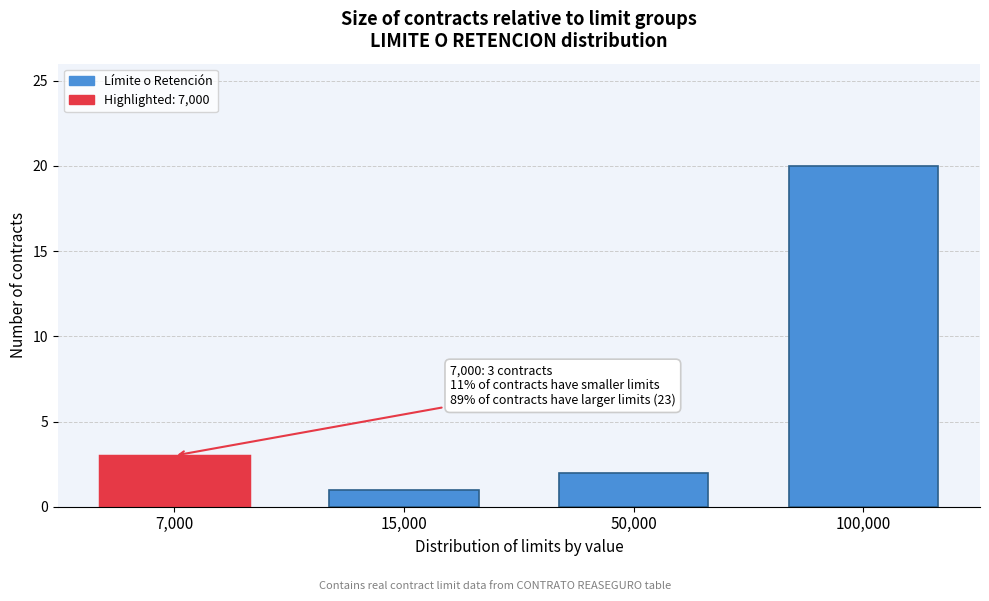

Reading left to right, list all the values displayed in this chart.

7,000=3	15,000=1	50,000=2	100,000=20